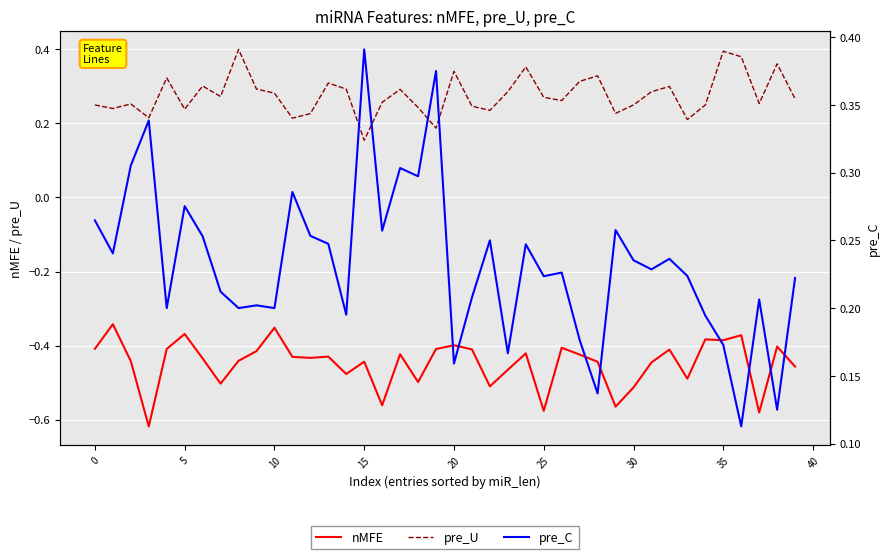

What is the sum of all pre_C values?

9.3